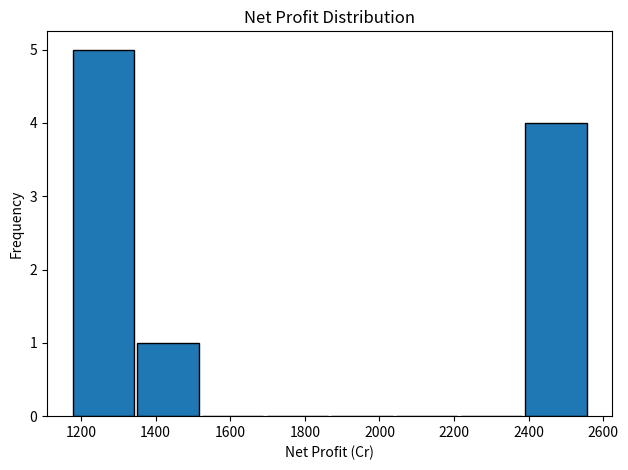

Reading left to right, transcribe this chart: for each bar, give the range it covers on the x-axis and its height. Neither the bar edges nor the heights are printed on the chart, so give them approximately, as read against the axes.

1180 to 1360: 5
1360 to 1520: 1
1520 to 1700: 0
1700 to 1880: 0
1880 to 2040: 0
2040 to 2220: 0
2220 to 2400: 0
2400 to 2560: 4